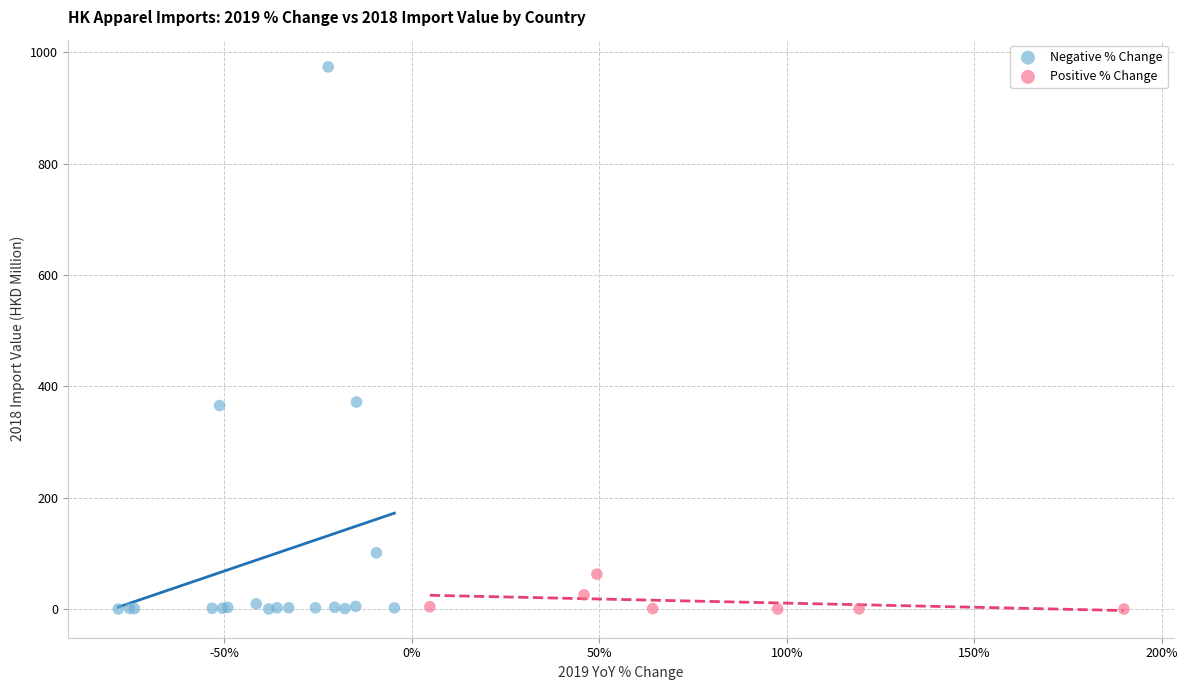

Which series contains the highest Y value?

Negative % Change